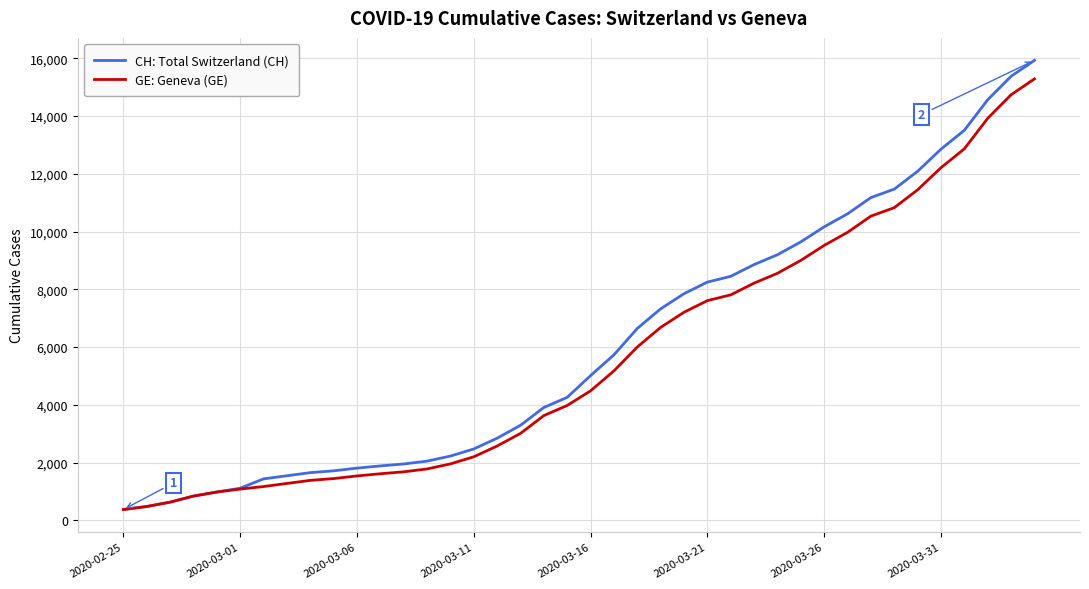

How many series are shown in this chart?

2